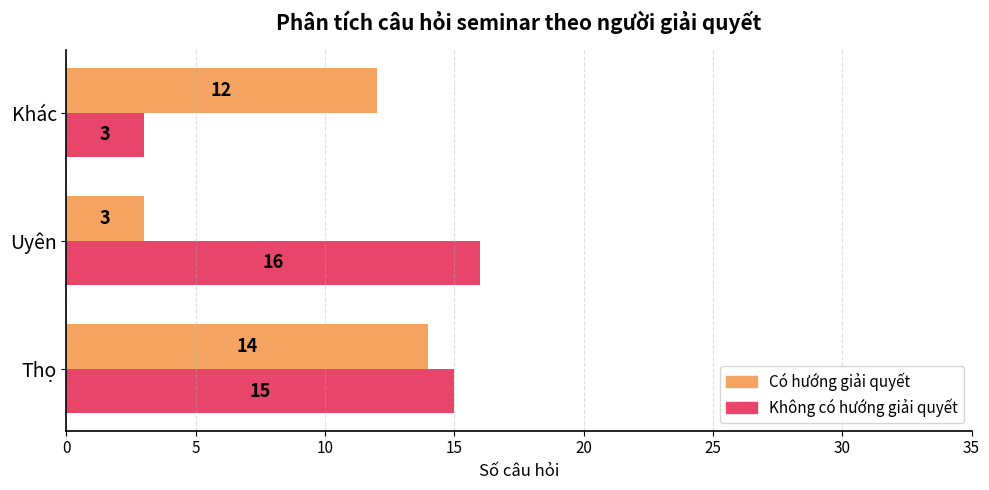

The value of Không có hướng giải quyết at Thọ is 15. True or false?

True